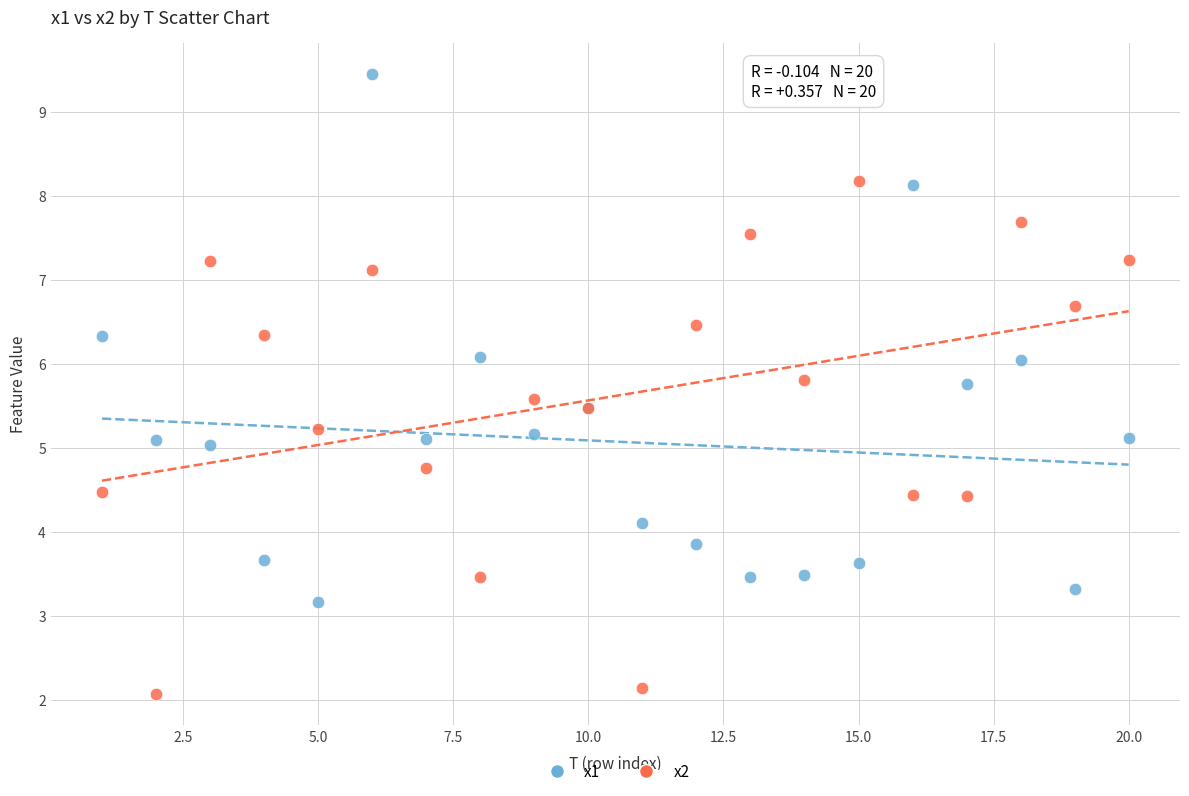

Which series reaches the maximum Y coordinate?

x1